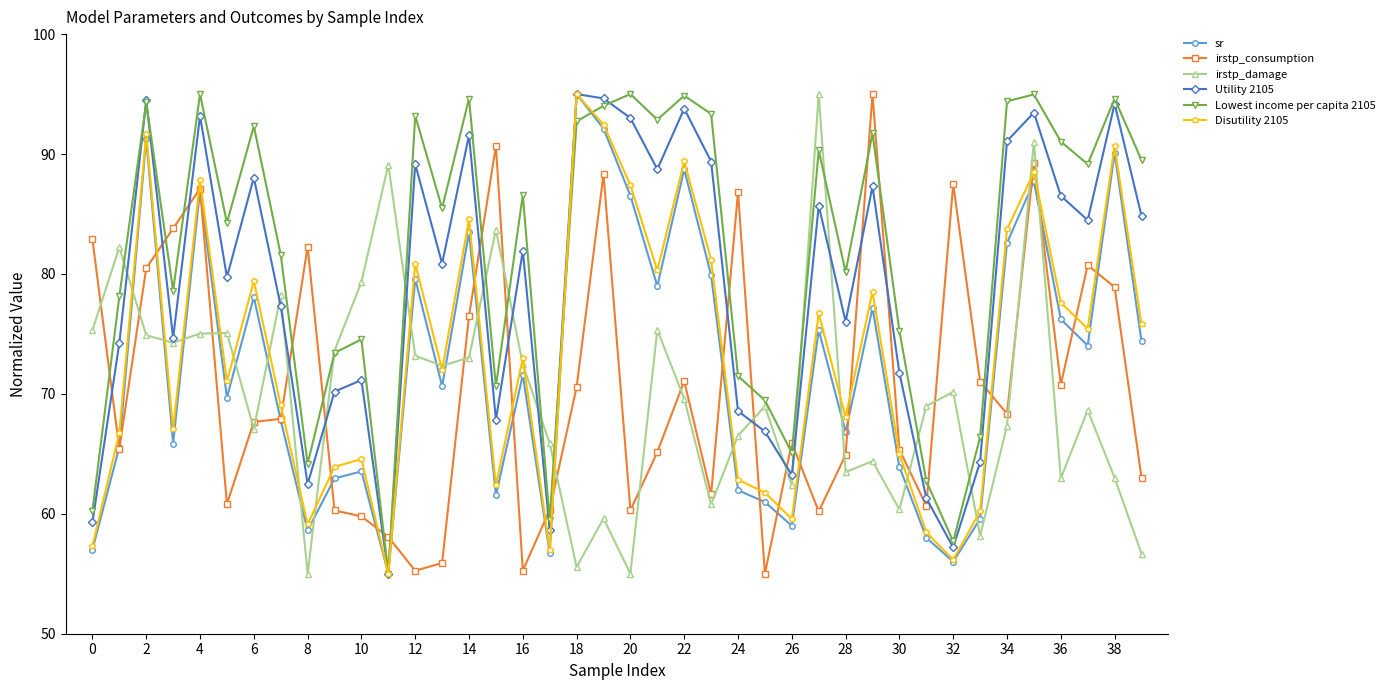

What is the value of the irstp_damage point at the 29th from the left?

63.5